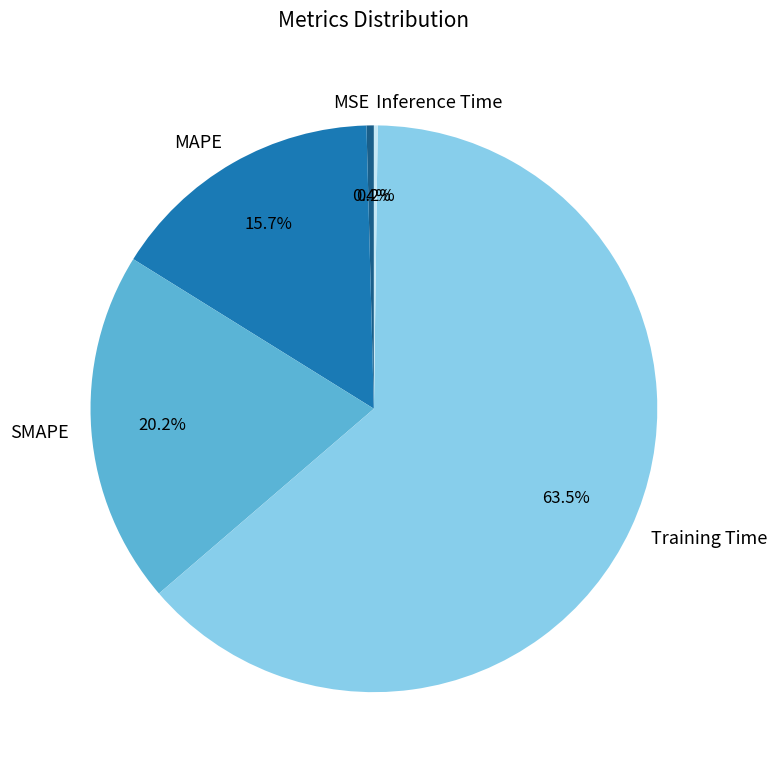

Which category has the biggest portion of the pie?

Training Time